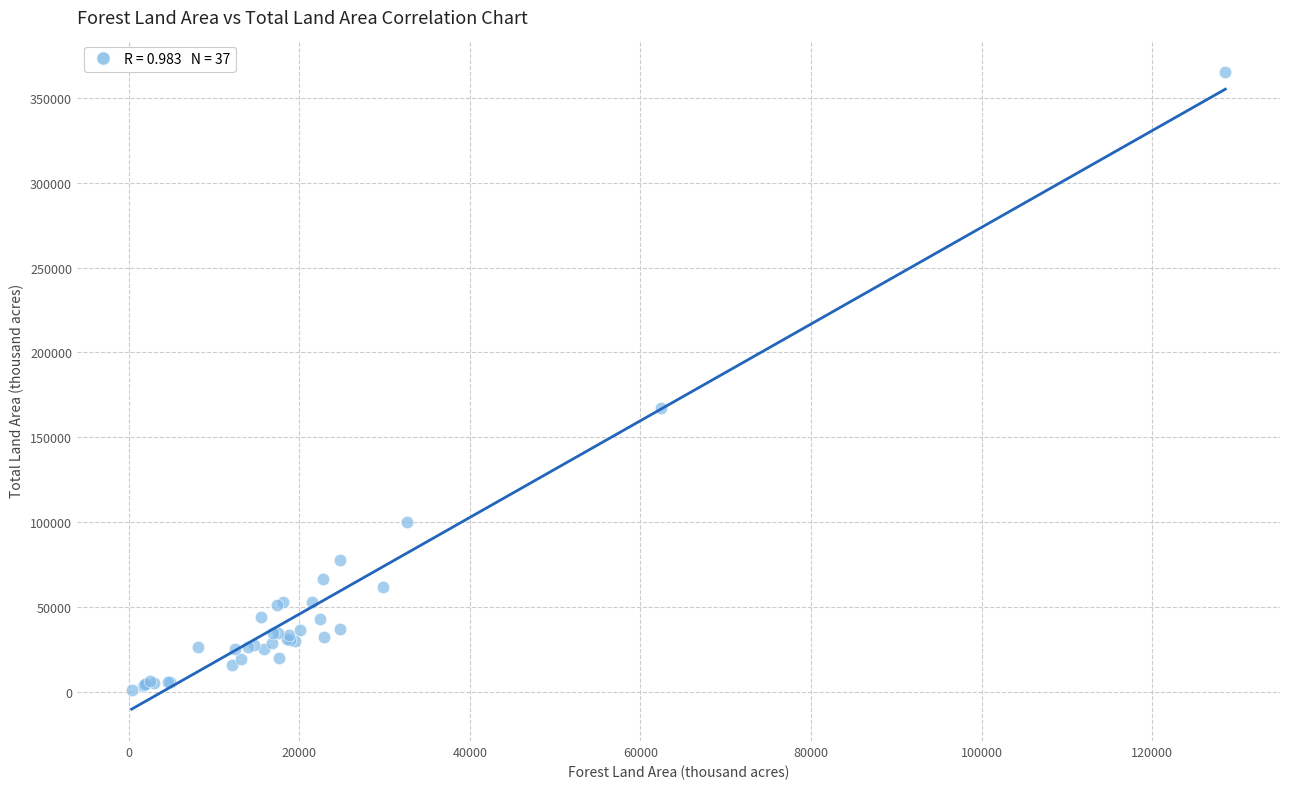

What Y value in the scatter plot is closest to 183139?

167188